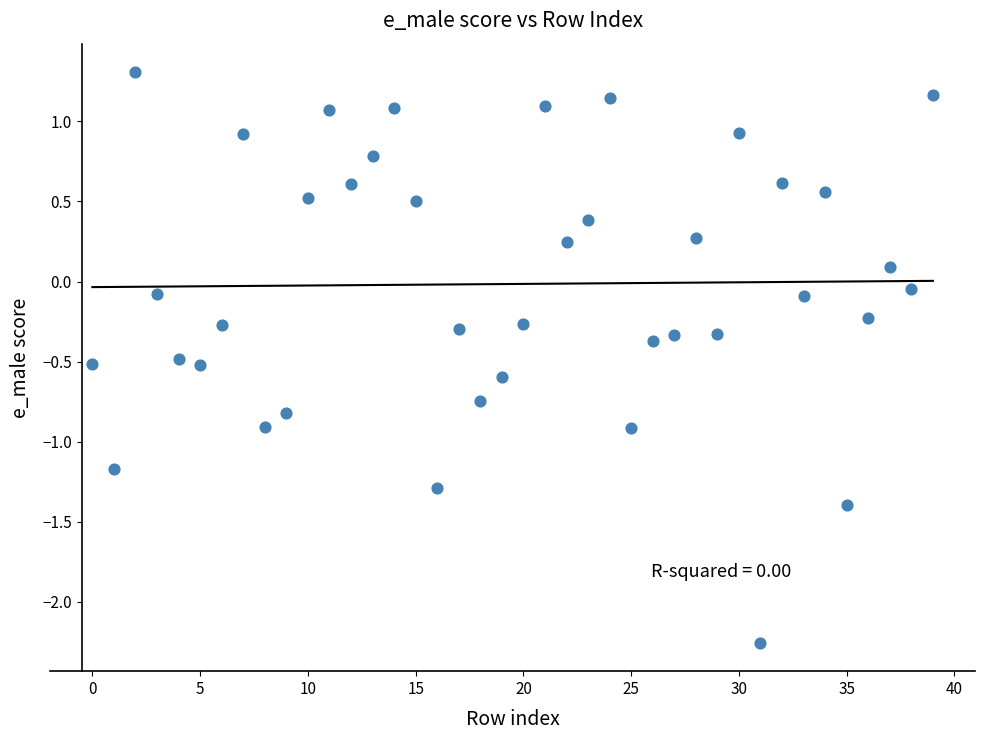

How many points are shown in the scatter plot?

40